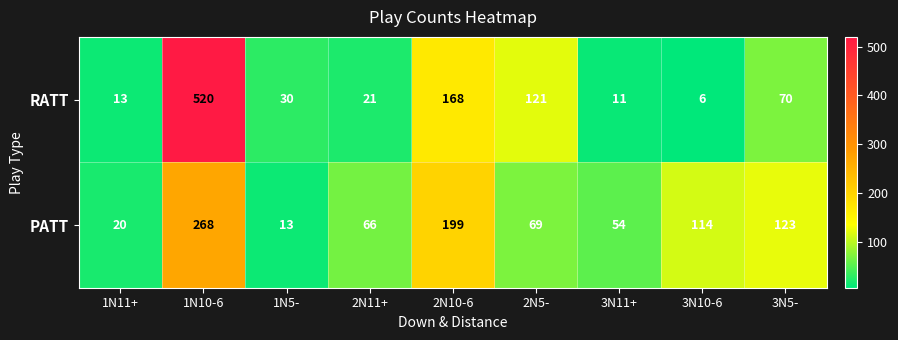

Which series changed the most between 2N11+ and 2N5-?

RATT